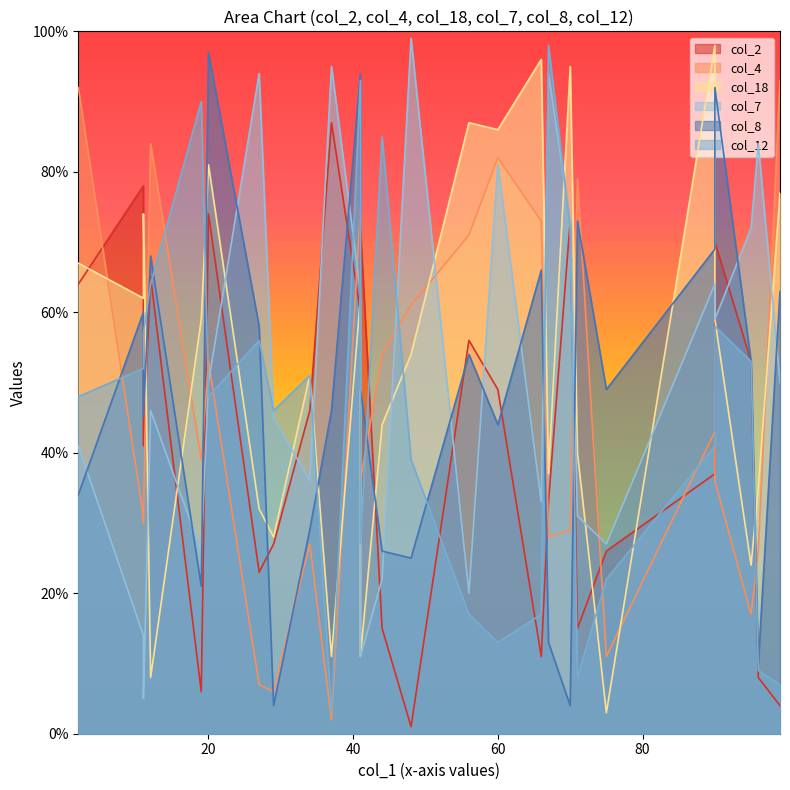

Rank the categories by col_12 value from highest to lowest.

24, 10, 1, 23, 19, 8, 6, 20, 13, 0, 17, 21, 14, 22, 25, 2, 16, 3, 4, 5, 18, 15, 12, 7, 11, 9